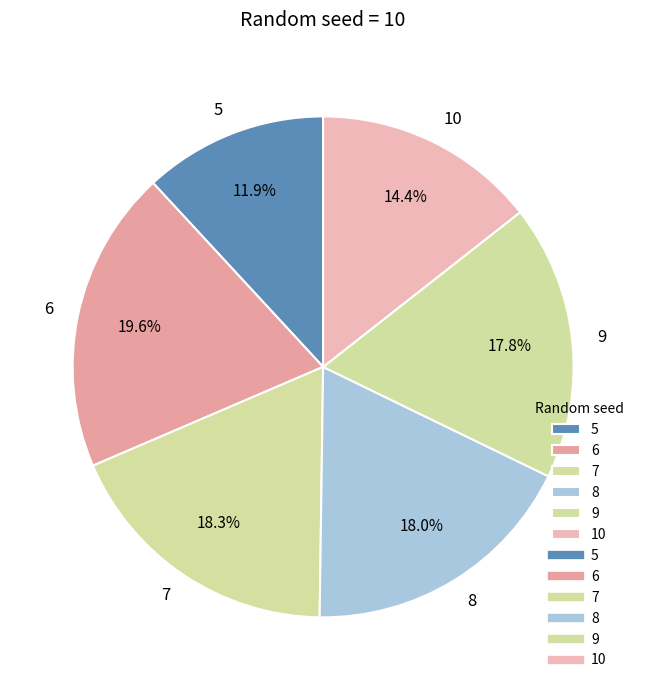

How many slices are in this pie chart?

6